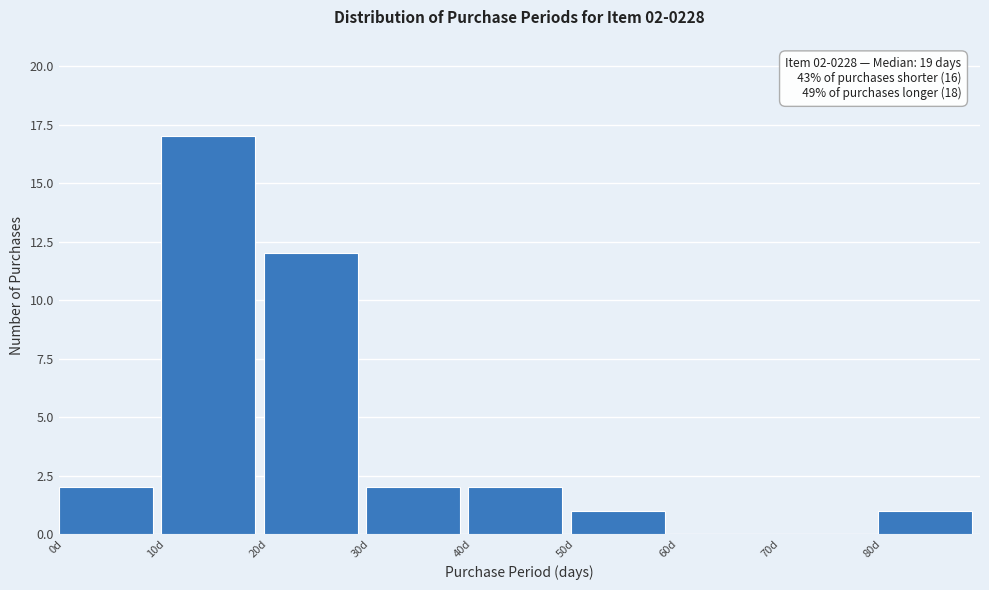

Which range on the x-axis has the tallest bar?

10 to 20